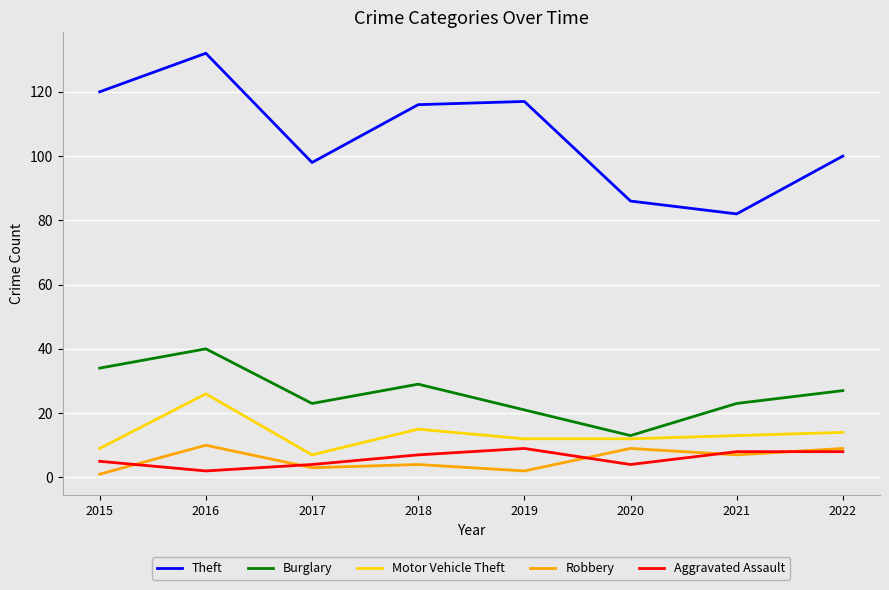

True or false: Aggravated Assault and Robbery intersect in this chart.

True